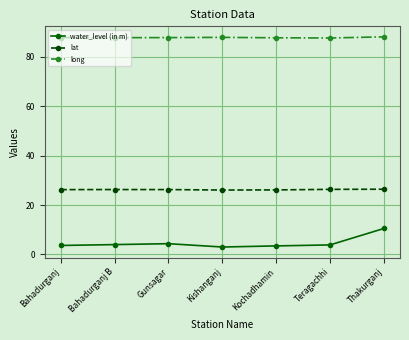

True or false: long and water_level (in m) intersect in this chart.

False